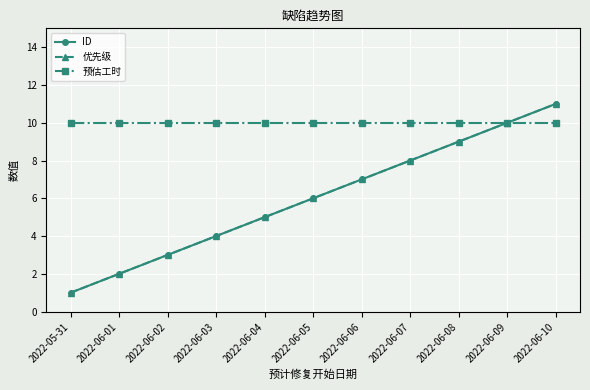

Does the chart have visible grid lines?

Yes